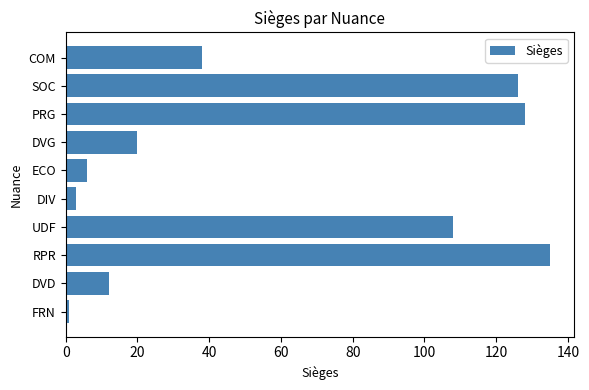

How many categories are shown in the chart?

10